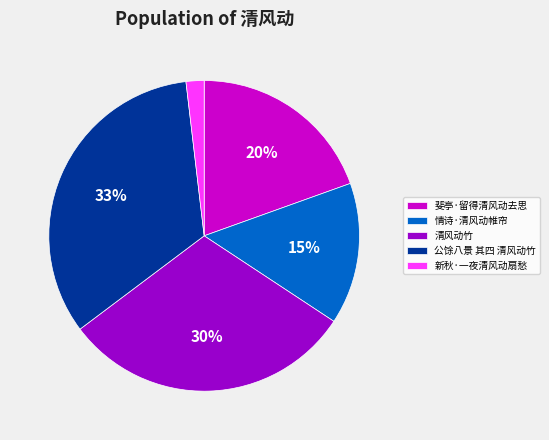

What percentage is the 公馀八景 其四 清风动竹 slice, to the nearest percent?

33%